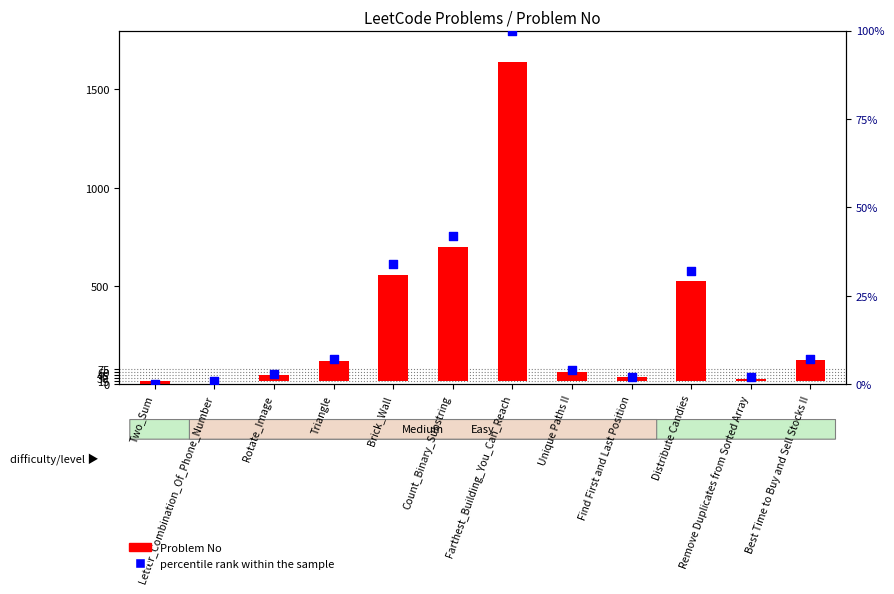

What are all the series names shown in the legend?

Problem No, percentile rank within the sample